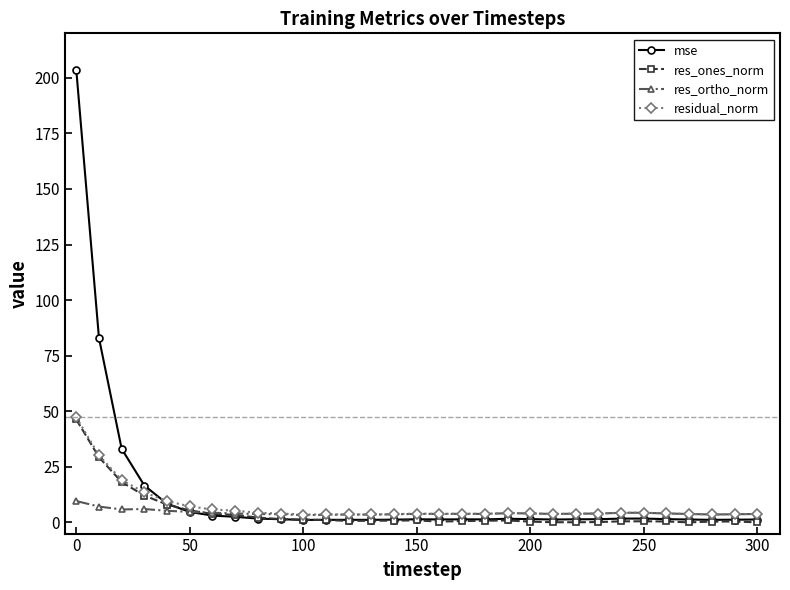

What is the value of the residual_norm point at the 4th from the left?

13.5